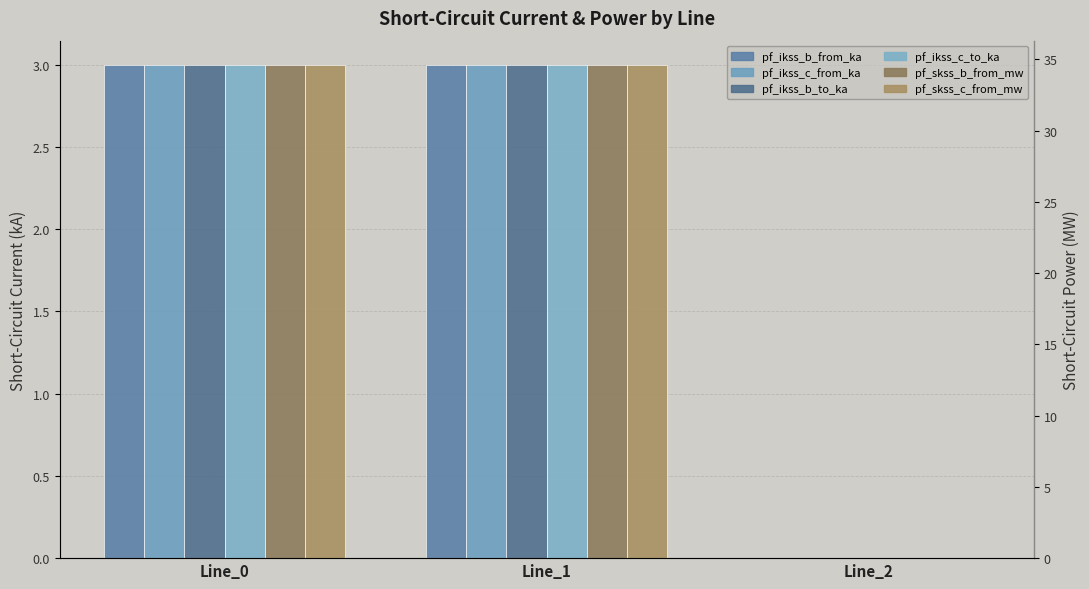

The value of pf_ikss_c_from_ka at Line_1 is 3.0. True or false?

True